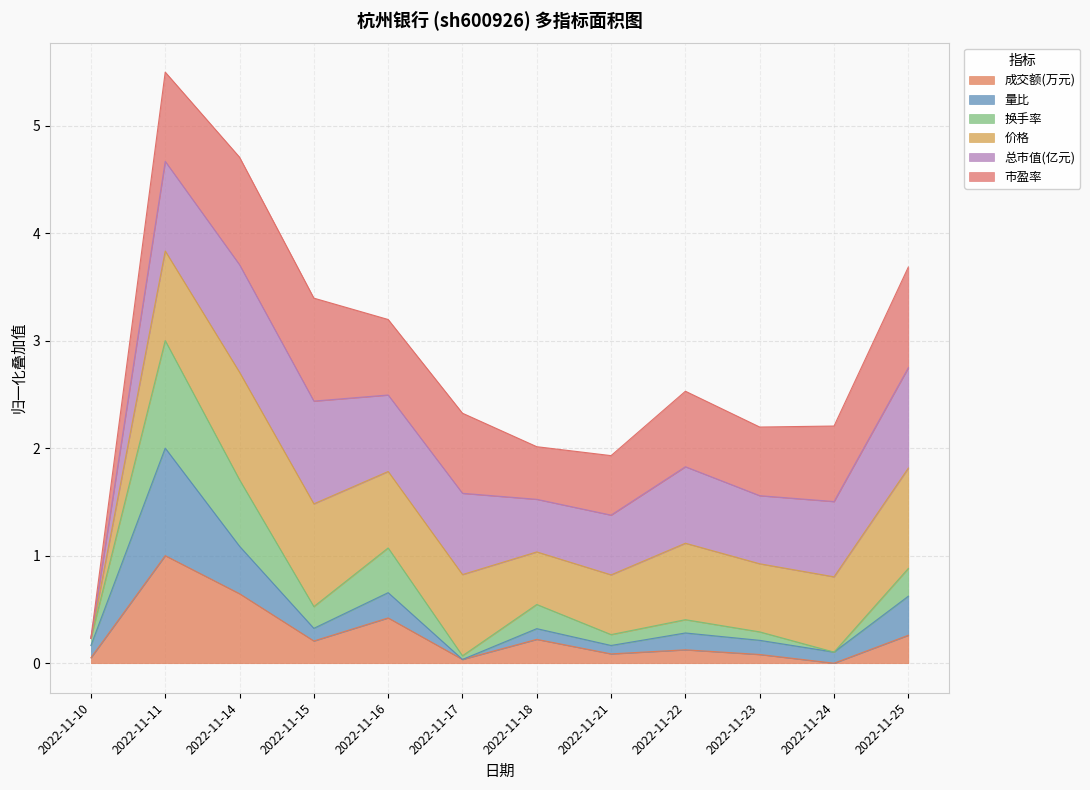

What is the total value across all series at 2022-11-14?

4.7